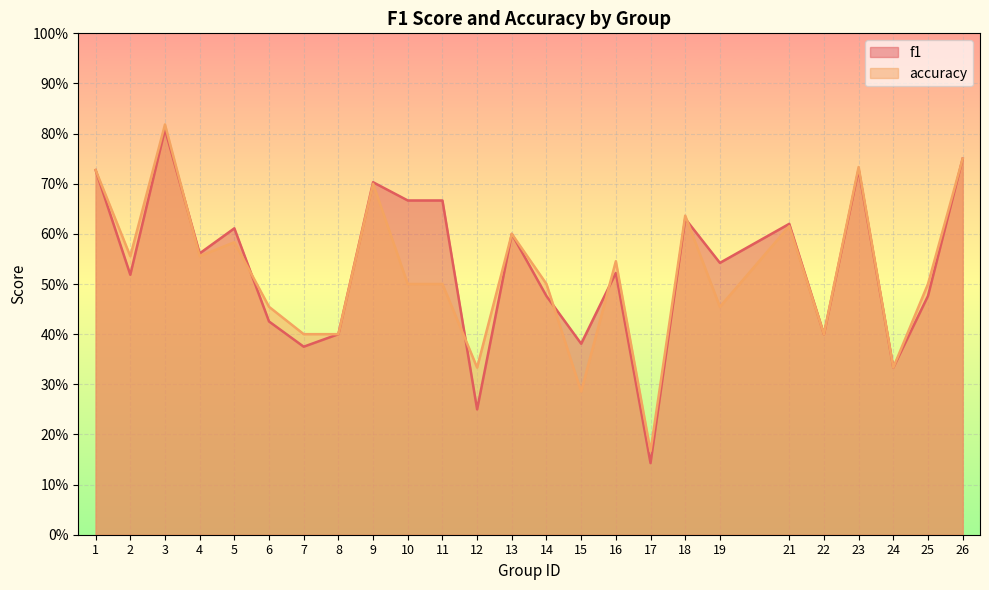

True or false: accuracy has more than 1 points higher than both neighbors.

True